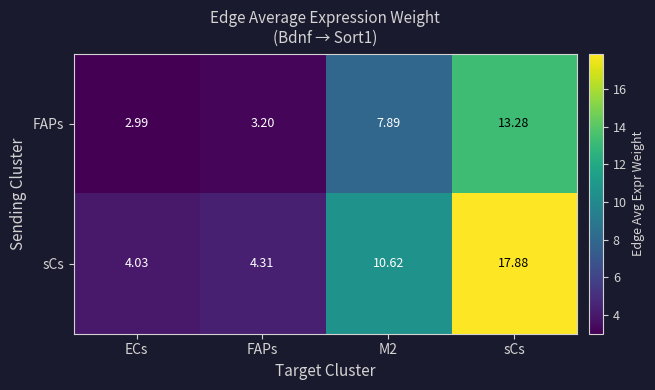

Which category has the highest value across all series?

sCs